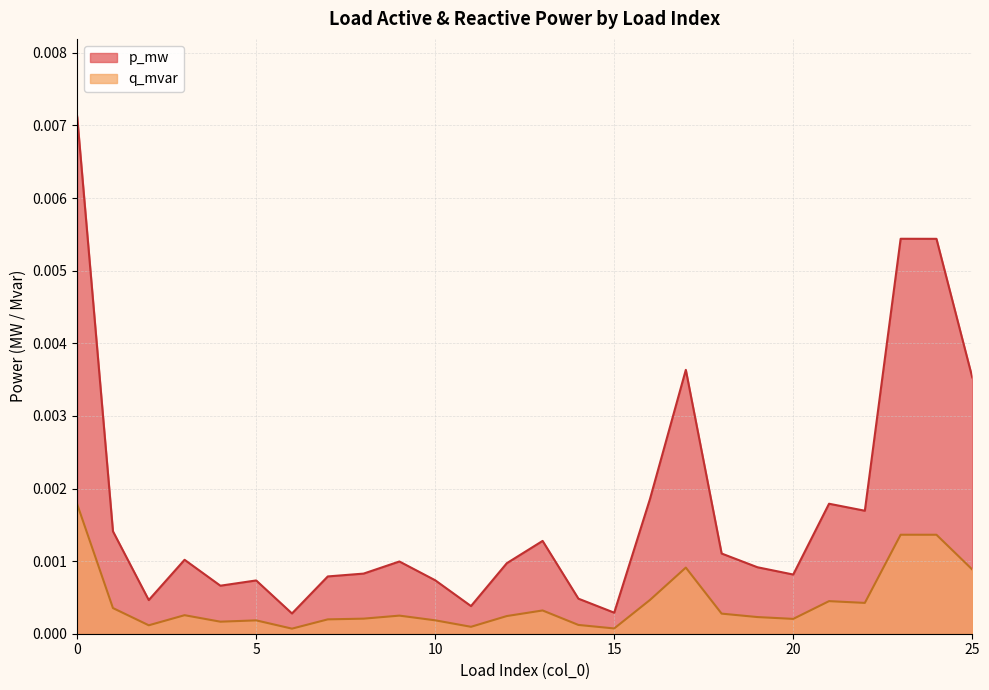

Does the chart have visible grid lines?

Yes